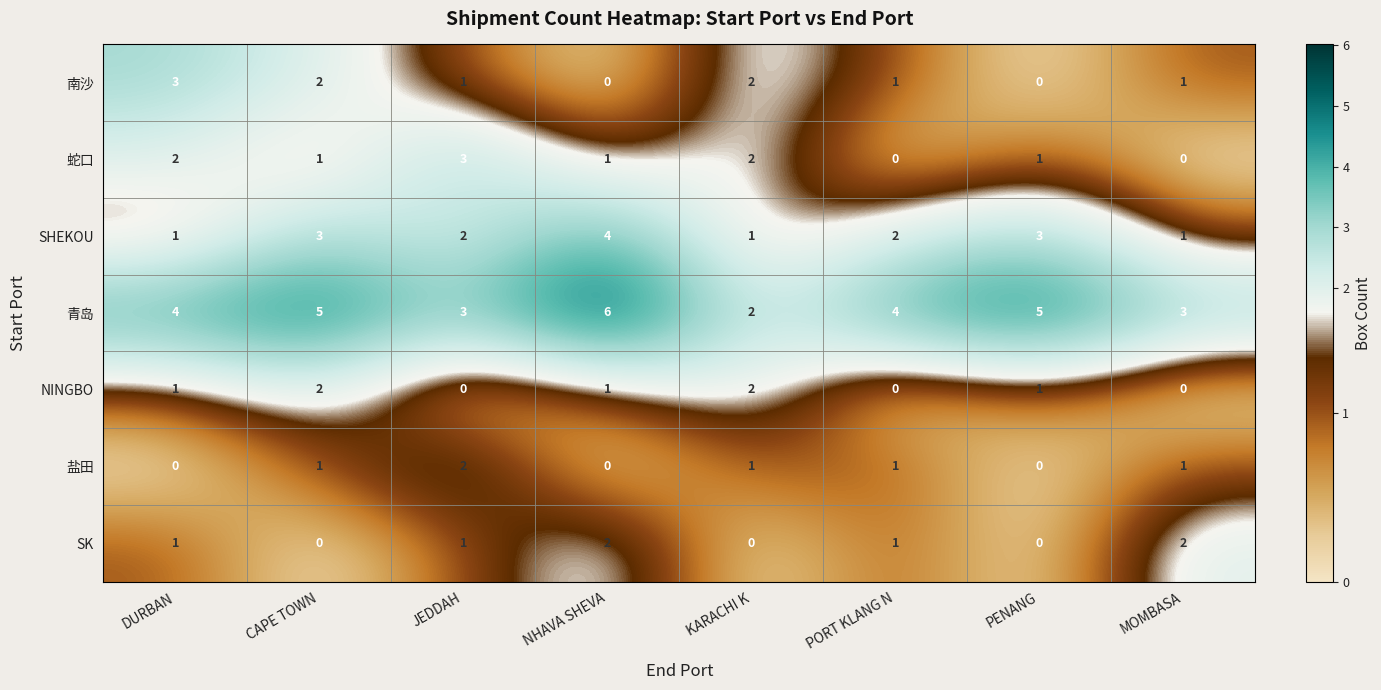

What is the total value across all series at PORT KLANG N?

9